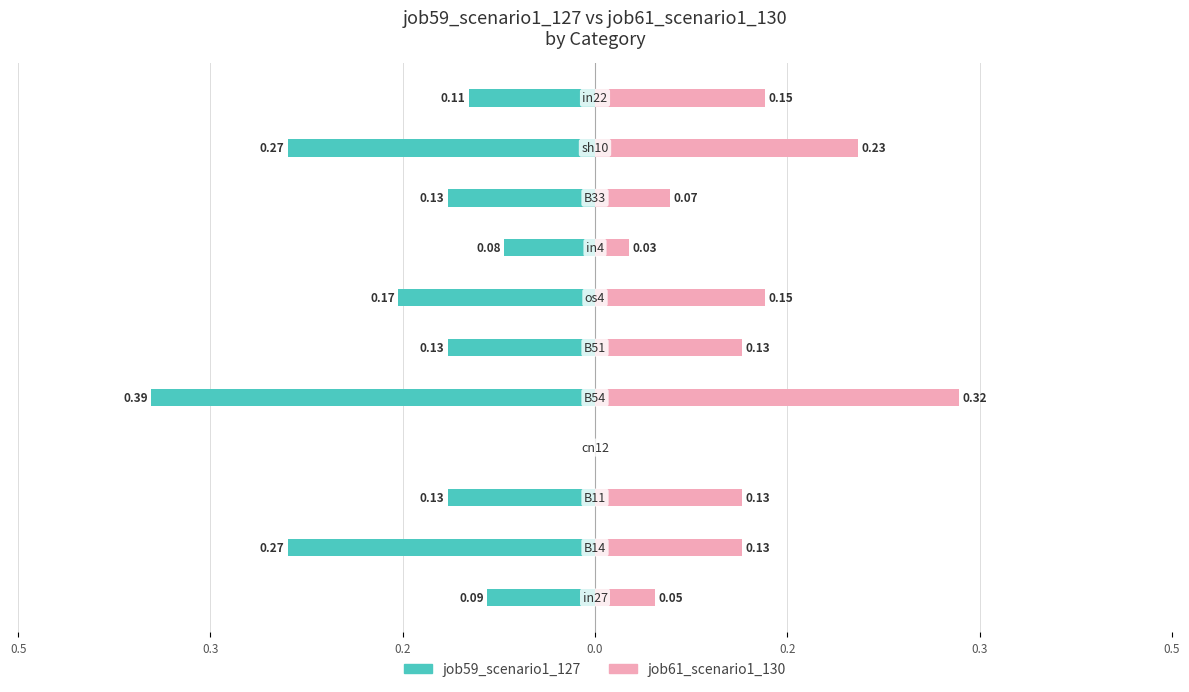

How many series are shown in this chart?

2